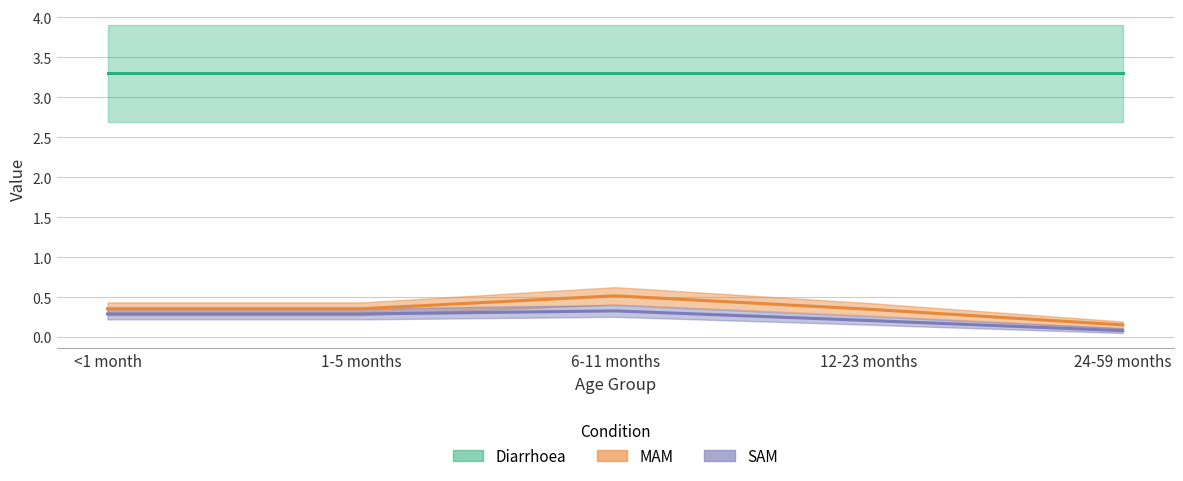

Does the chart have visible grid lines?

Yes